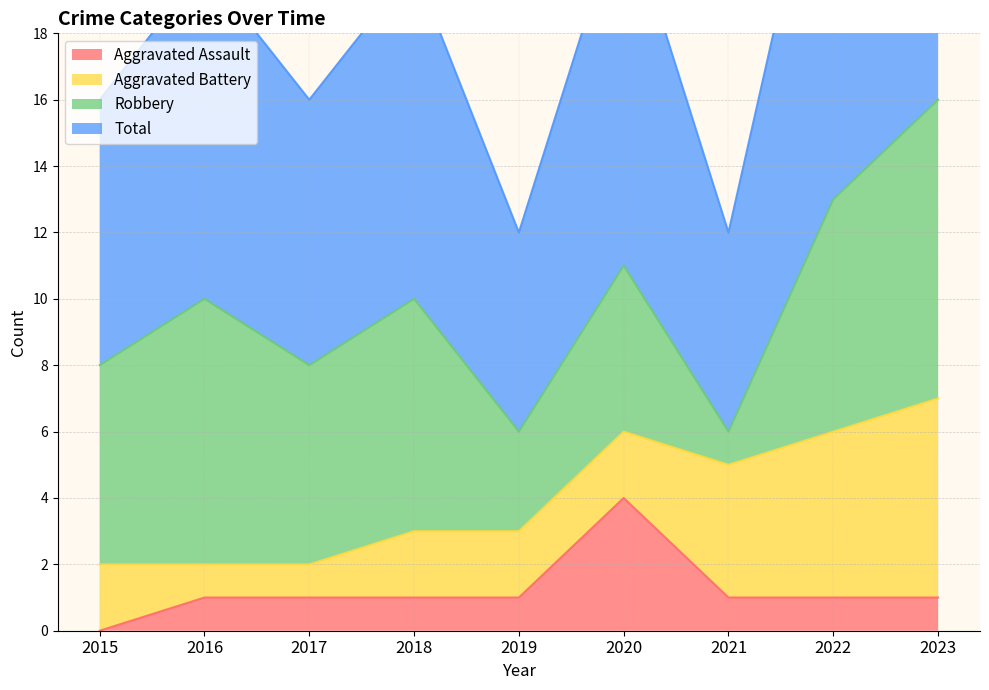

What is the highest value of the Aggravated Assault series?

4